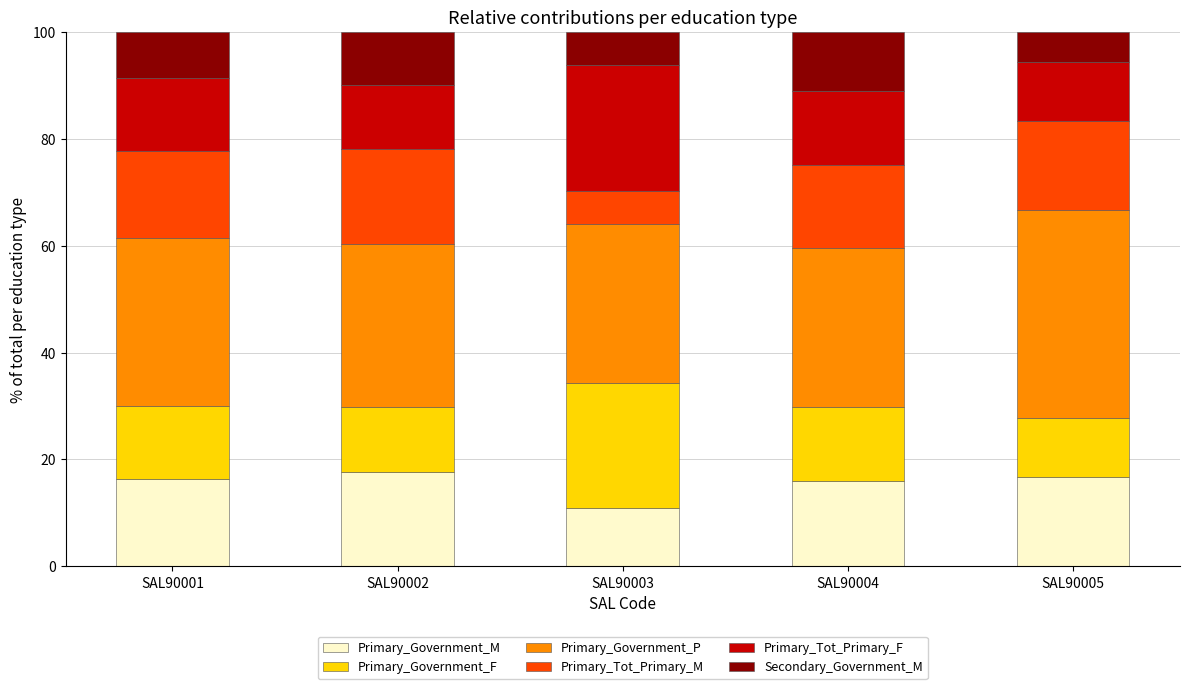

Does the chart contain any negative values?

No